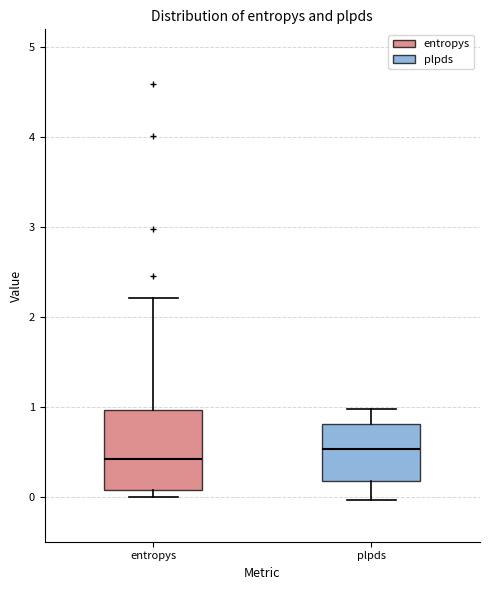

Where is the lower edge of the box for plpds on the y-axis? The values are not printed on the chart, so give them approximately, as read against the axis.

0.2